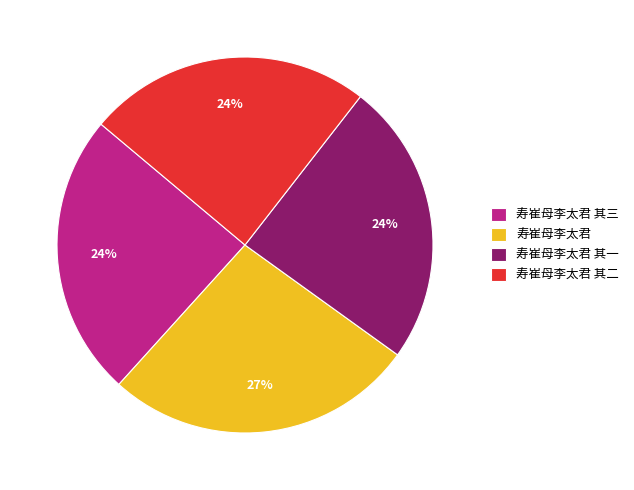

Do 寿崔母李太君 其二 and 寿崔母李太君 其一 together represent more than half of the pie?

No